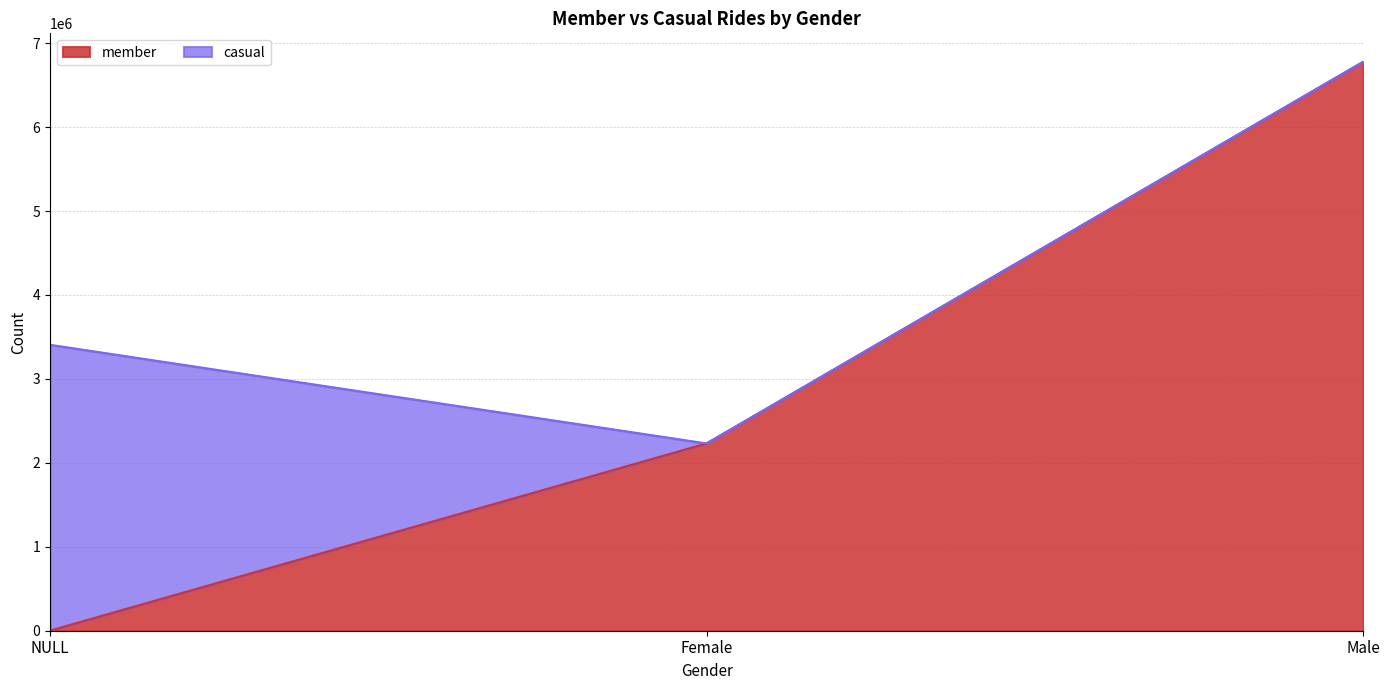

What is the difference between the maximum and minimum values?

6776143